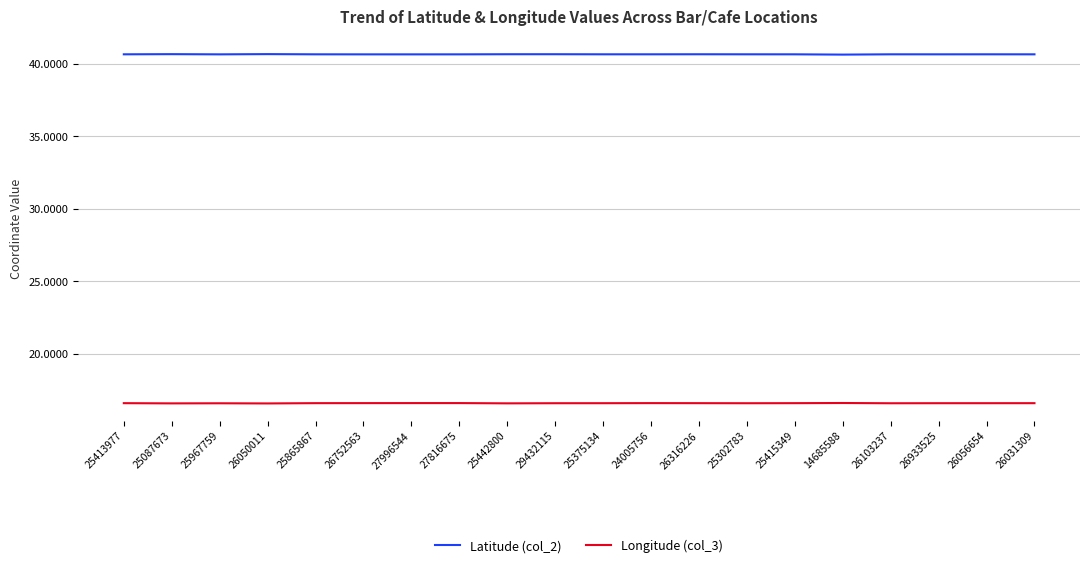

The Latitude (col_2) series shows 40.7 at 27816675. True or false?

True